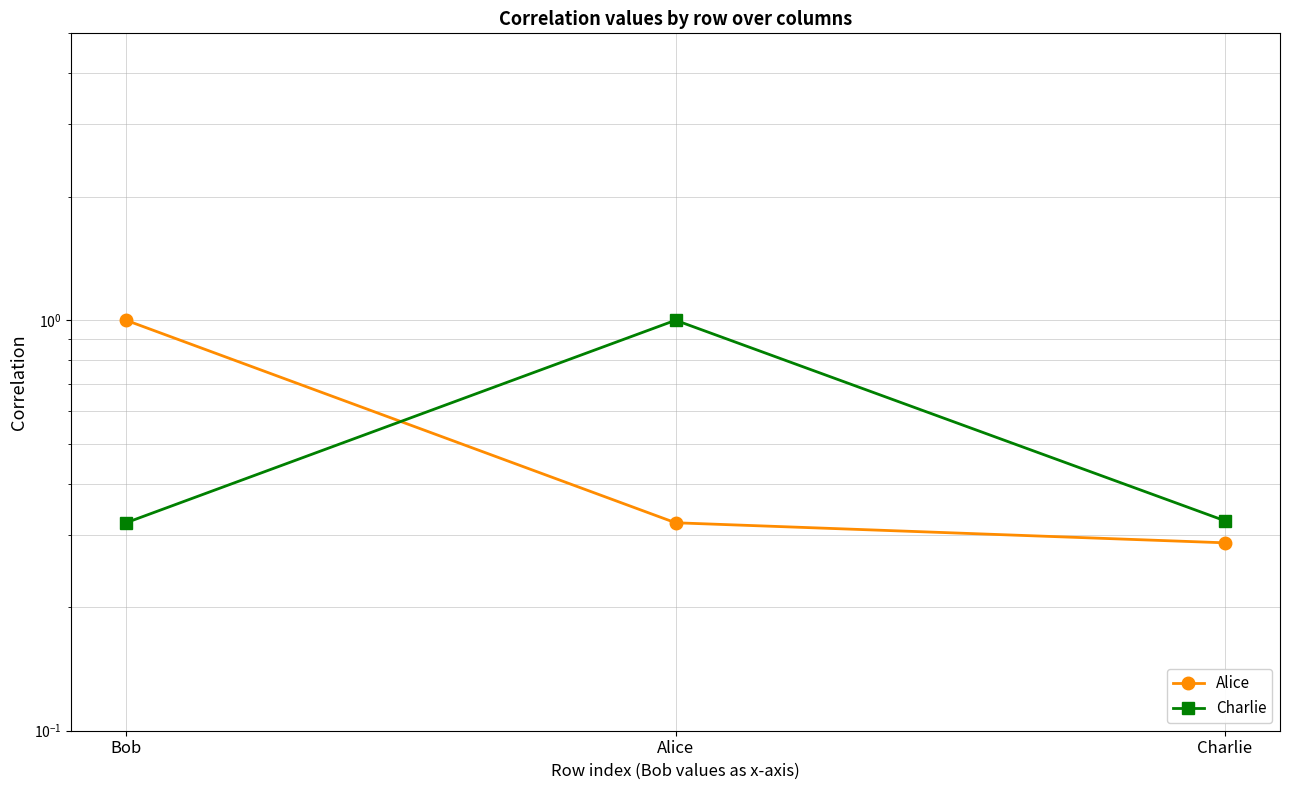

Which has a higher value, Charlie or Bob?

Bob